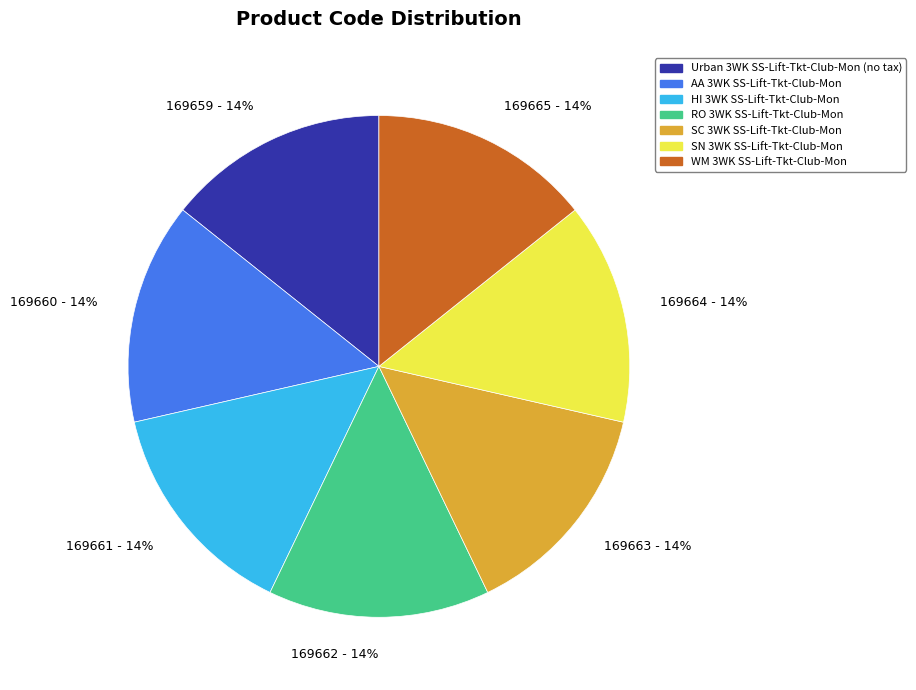

Do 169663 and 169659 together represent more than half of the pie?

No